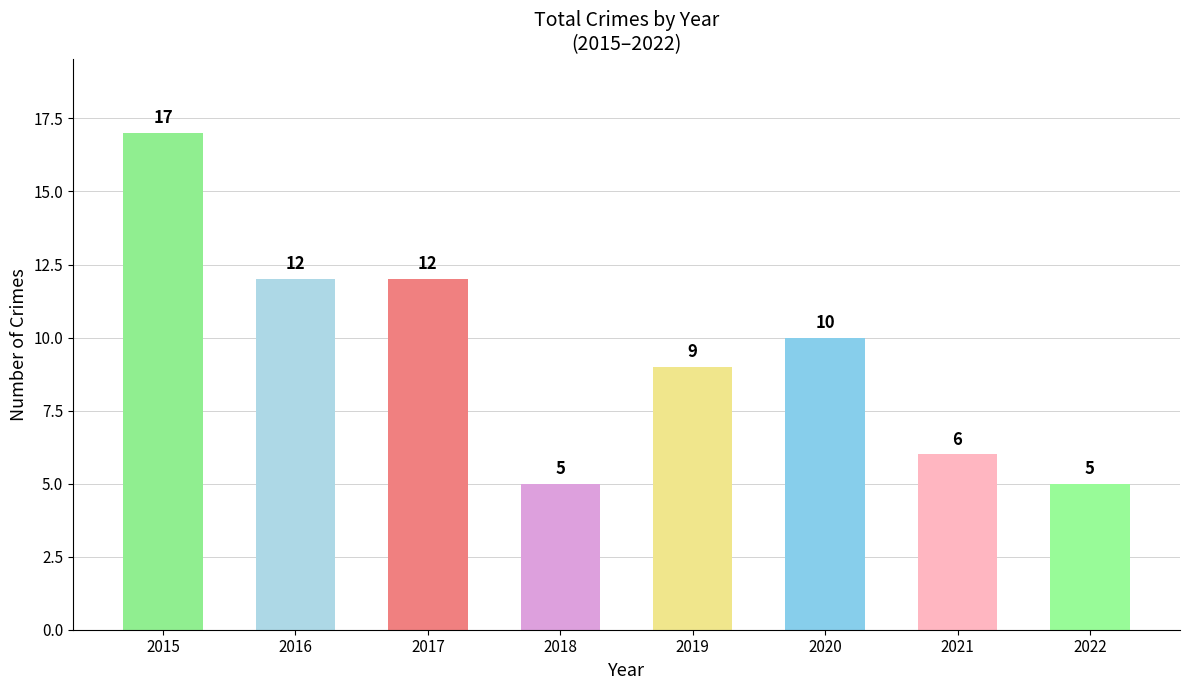

Approximately how many times larger is the value at 2022 compared to 2019?

0.6